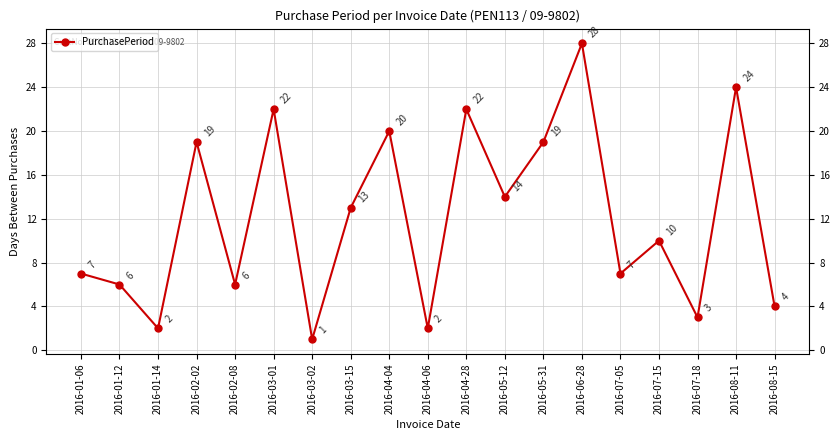

What is the label of the 6th point from the left?

2016-03-01